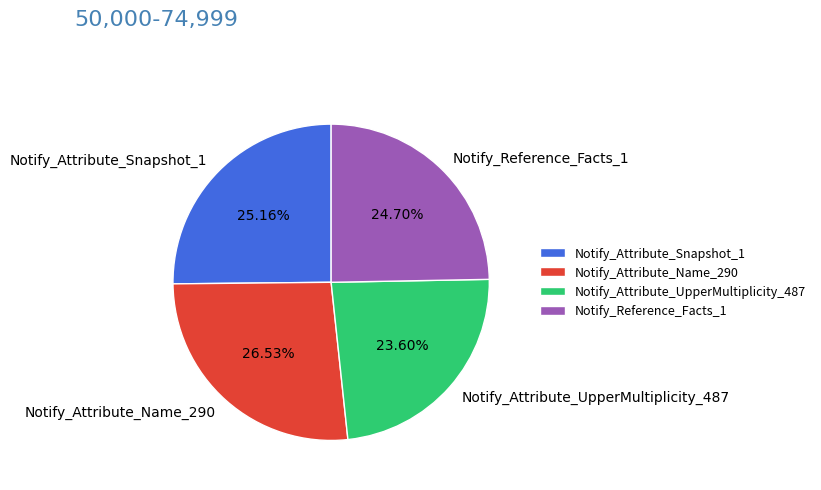

How many slices are in this pie chart?

4